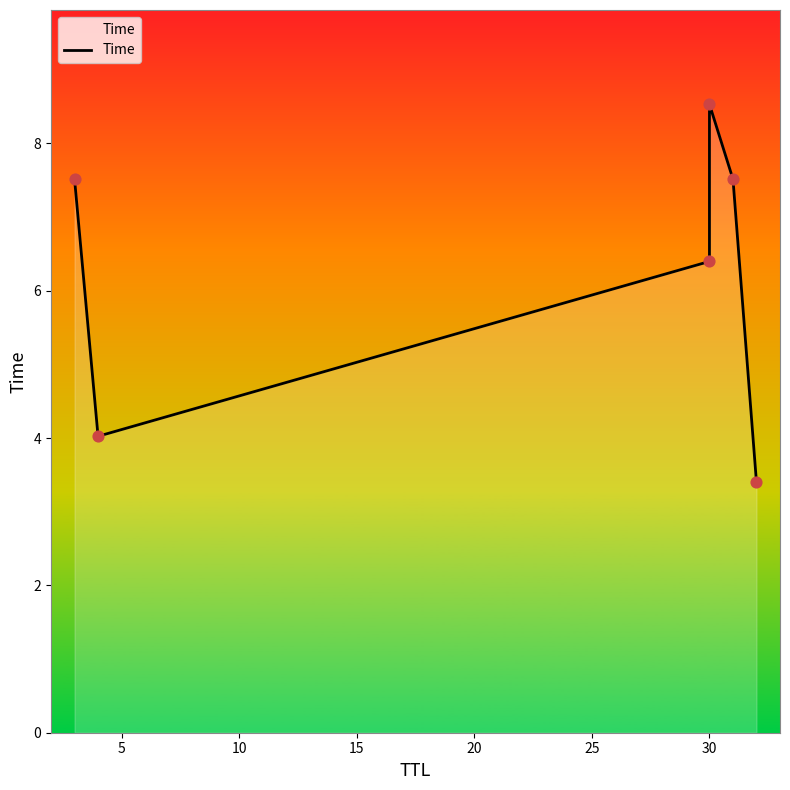

Which has a higher value, 10 or 5?

10